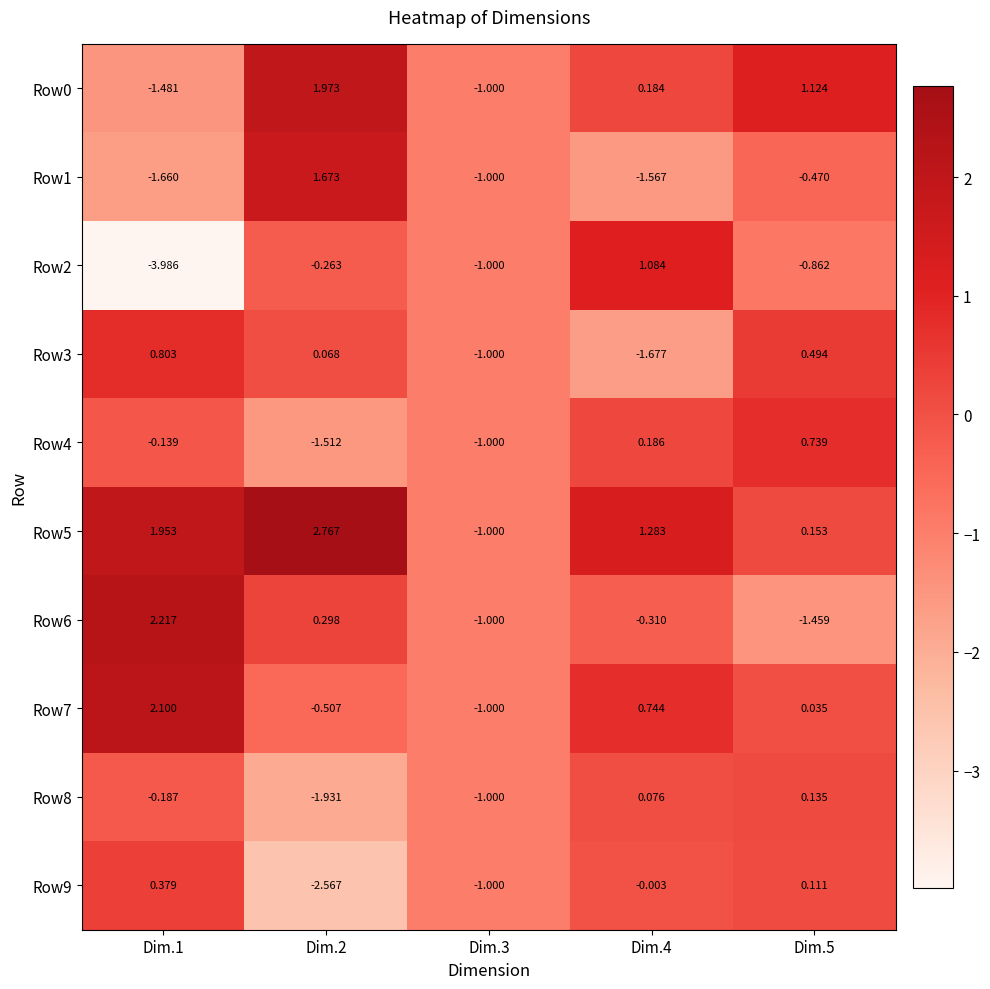

How many positive values does the Row5 series have?

4